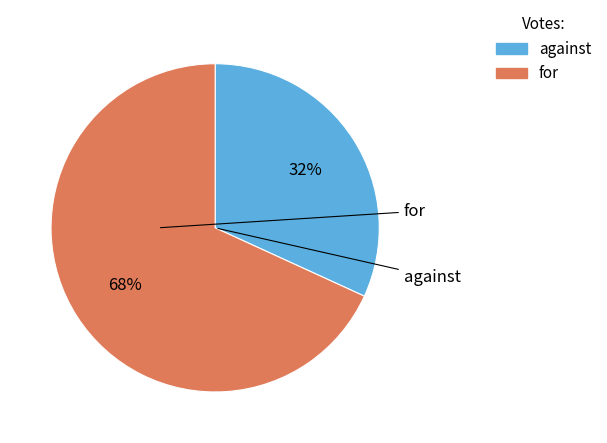

To the nearest percent, what percentage of the pie is against?

32%